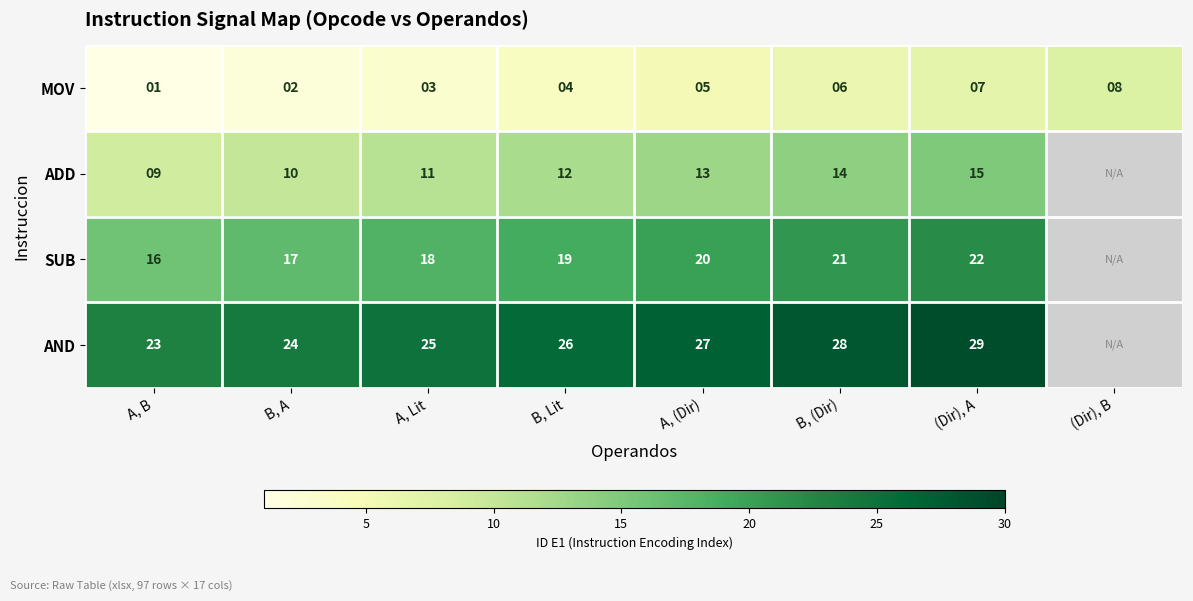

Which label corresponds to the largest value in the chart?

(Dir), A